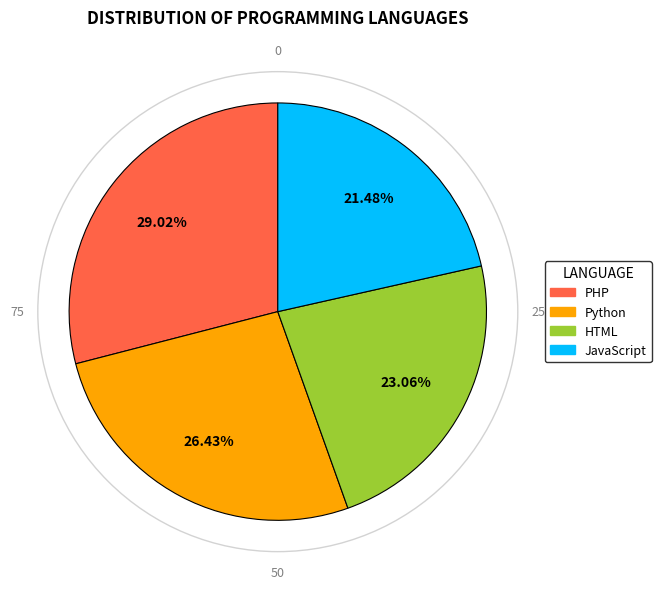

What percentage is the JavaScript slice, to the nearest percent?

21%